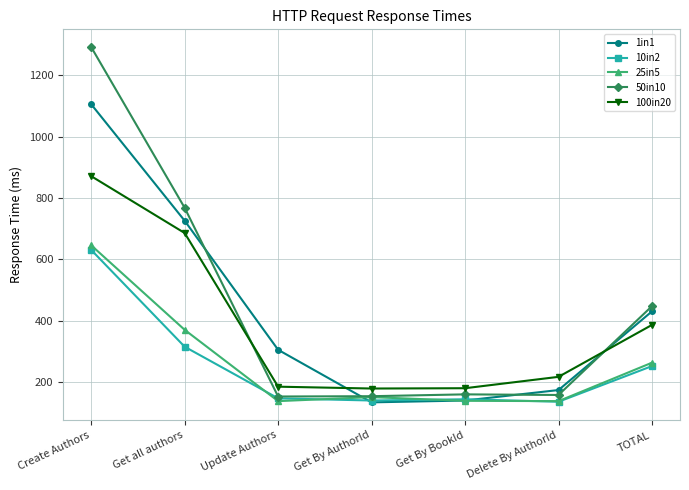

True or false: 100in20 and 1in1 cross at least once.

True